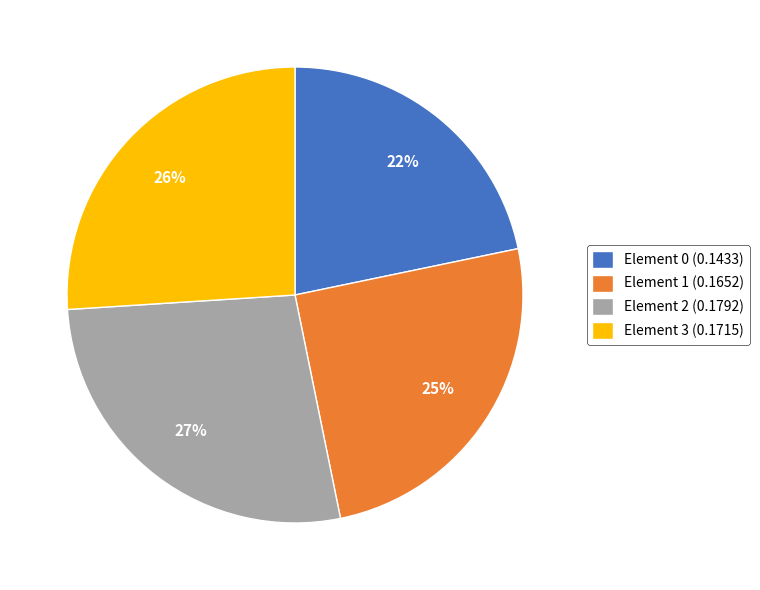

To the nearest percent, what is the difference between the largest and smallest slice percentages?

5%